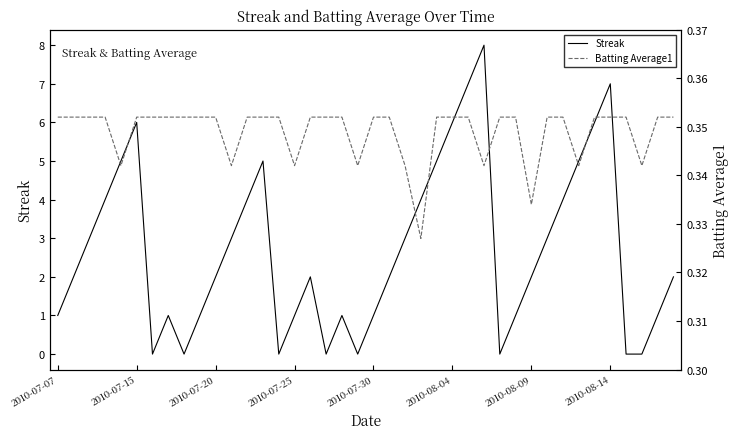

Is this an area chart (filled region under the line)?

No